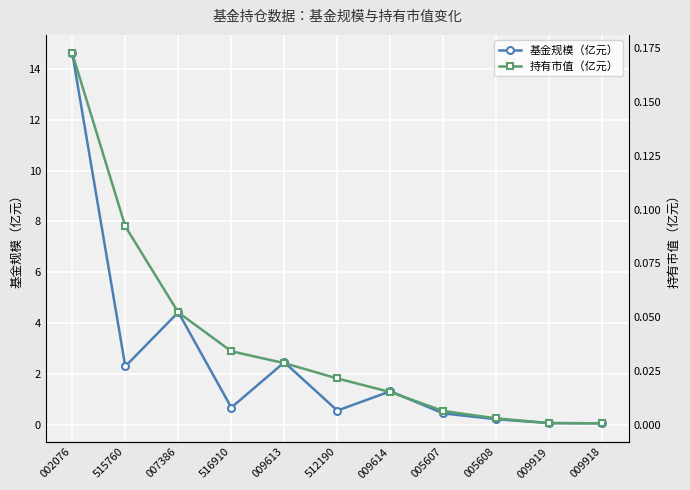

At 005608, list the series in order from smallest to largest.

持有市值（亿元）, 基金规模（亿元）